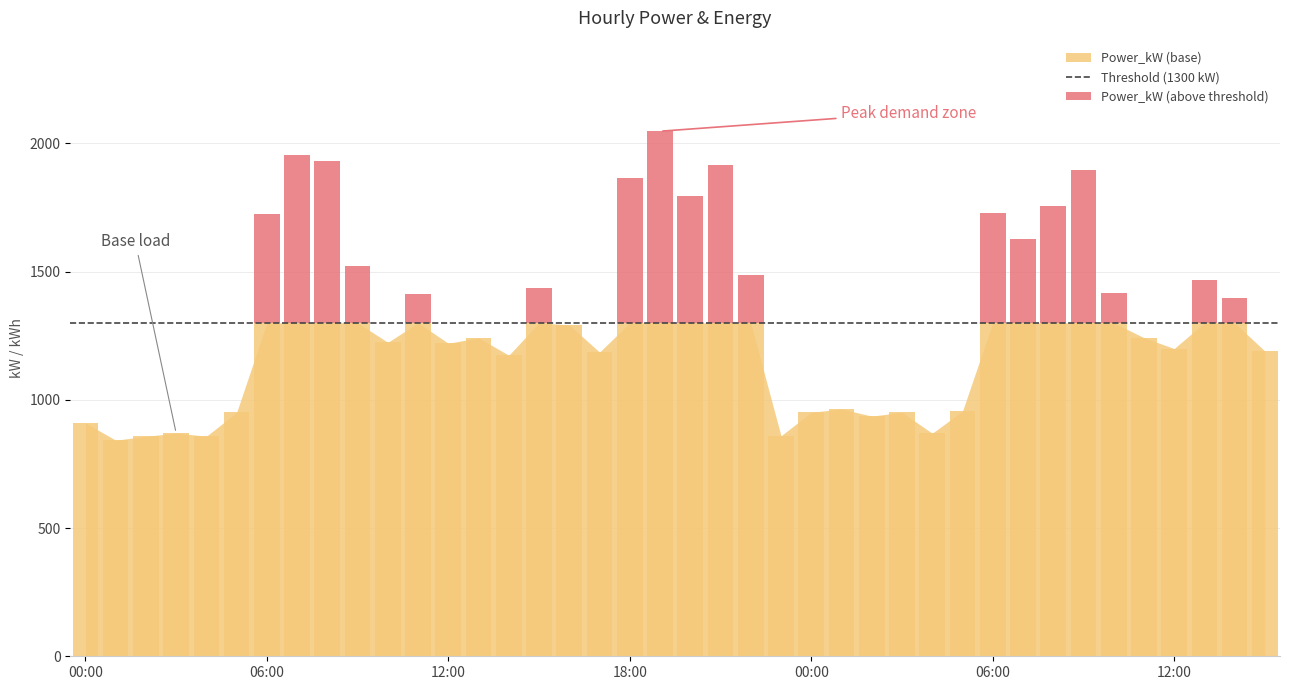

At which category is the sum across all series the highest?

2024-01-01 19:00